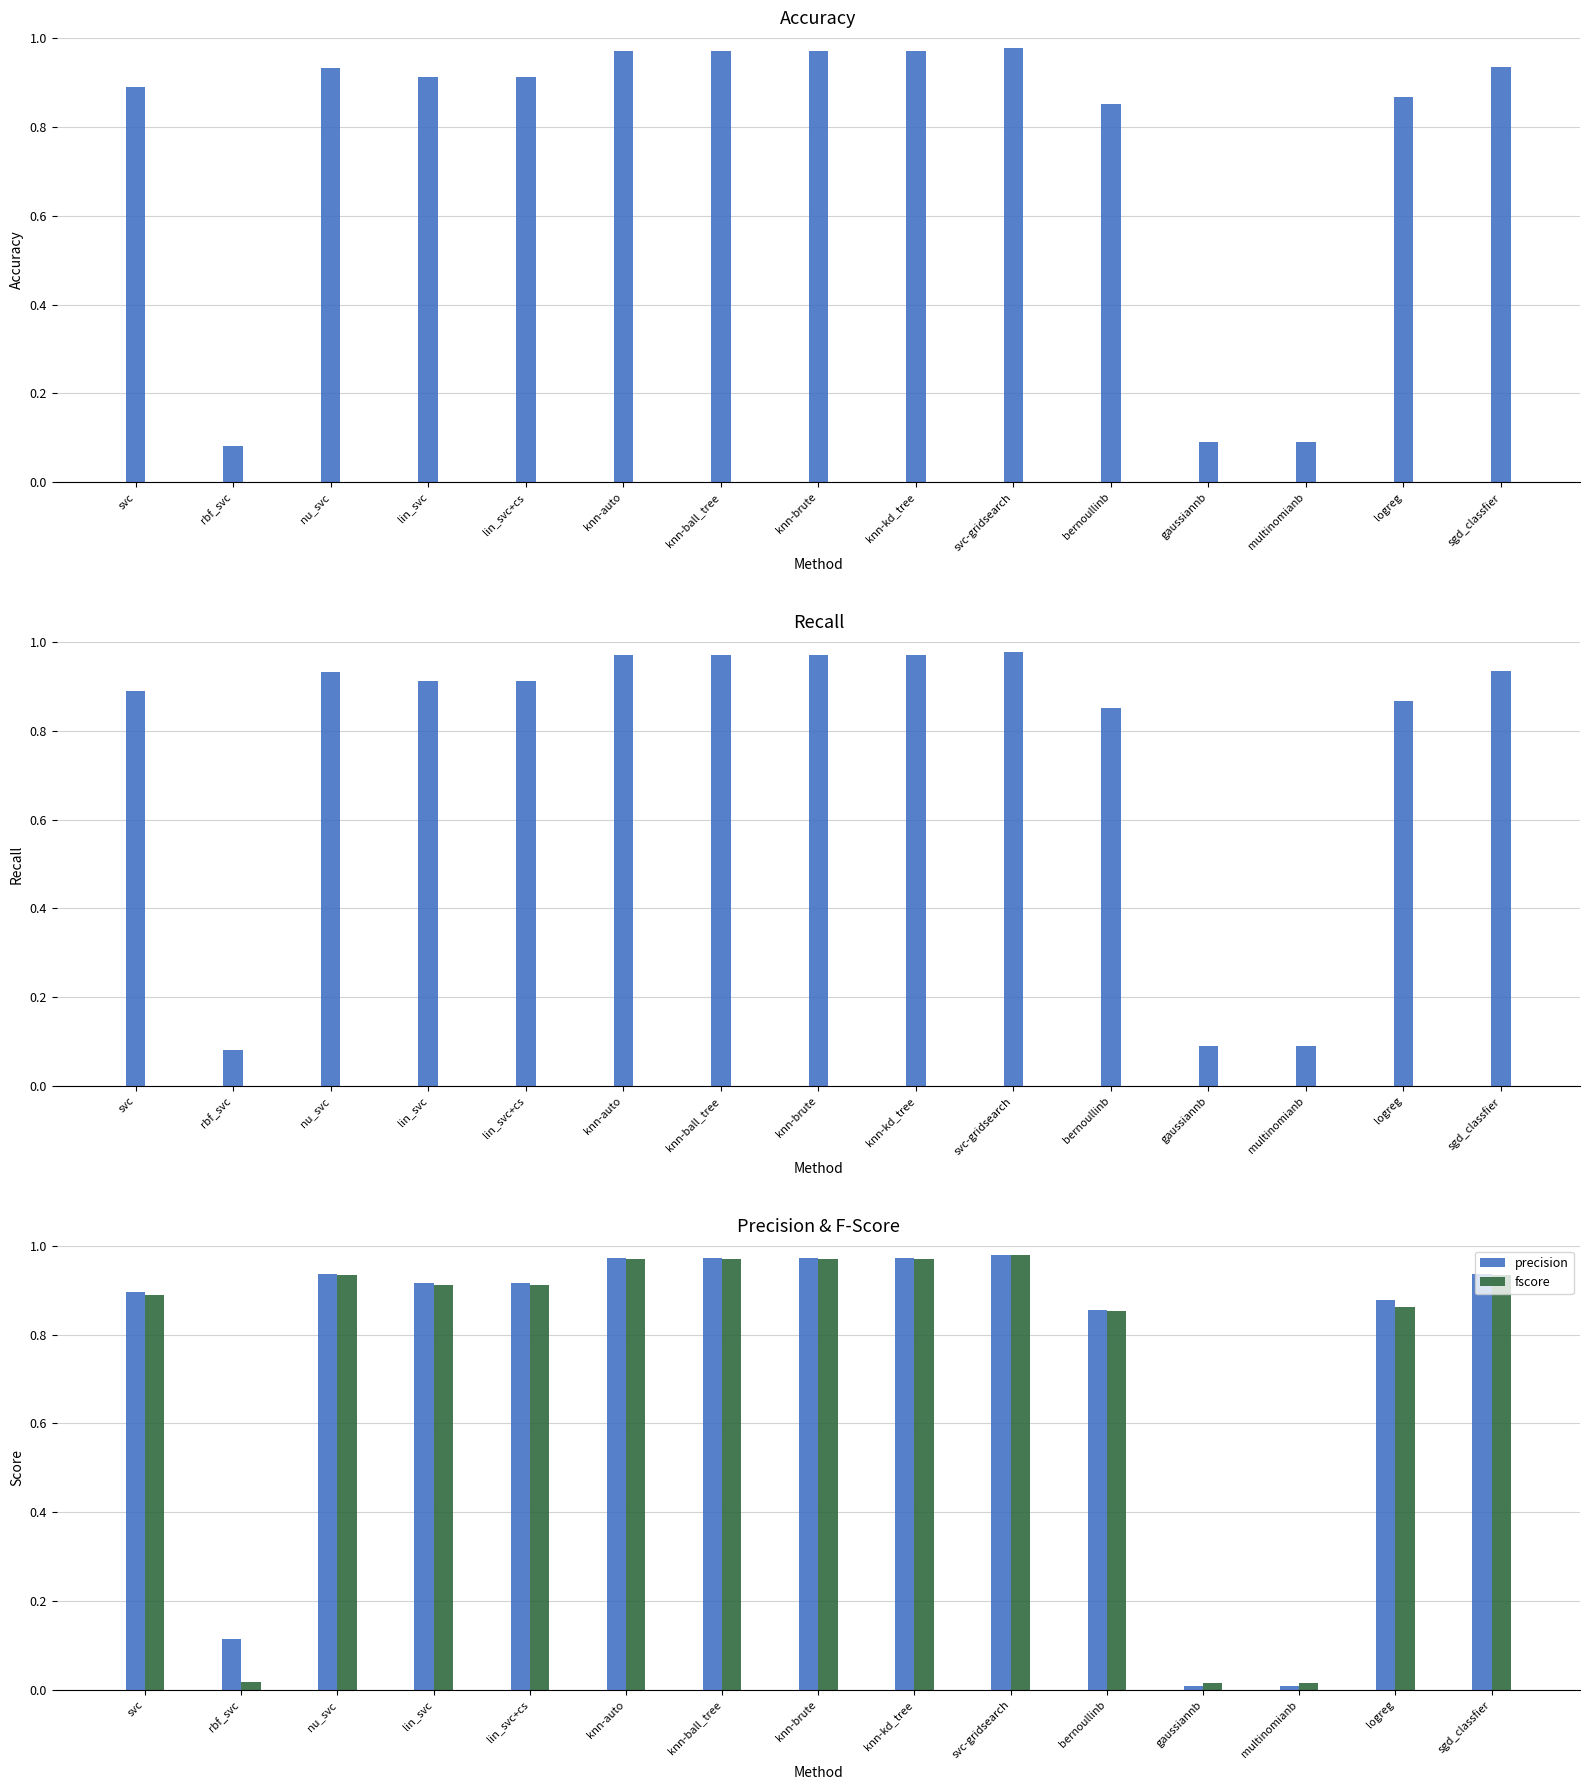

Rank the series at lin_svc from highest to lowest value.

precision, accuracy, recall, fscore